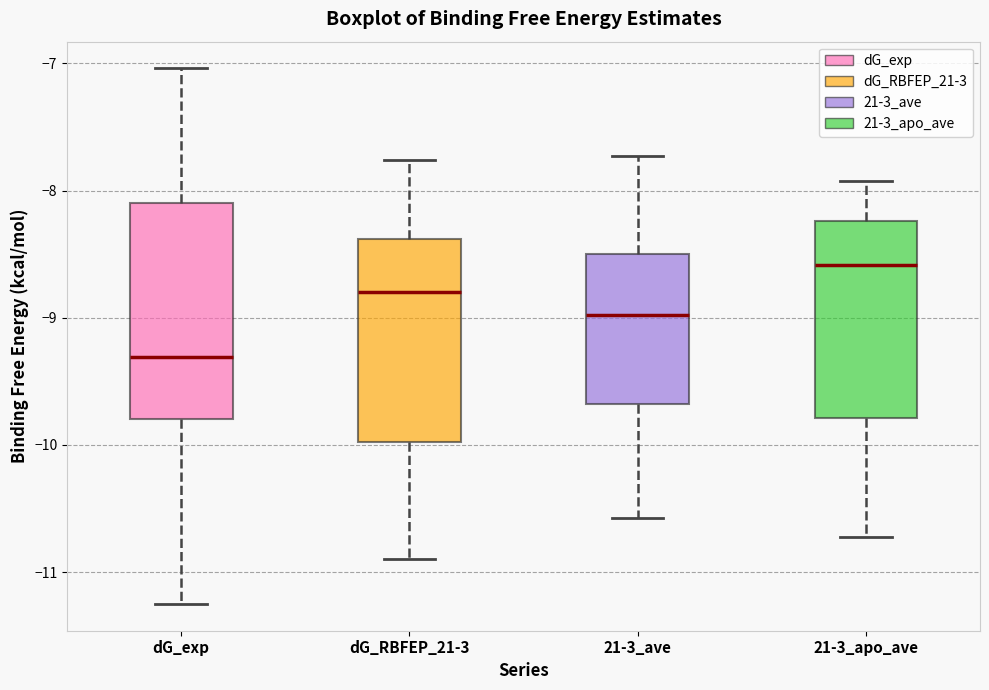

Reading left to right, read every box against the y-axis: the position of its median line, the range the box covers, and the ends of its whiskers. The values are not printed on the chart, so give them approximately, as read against the axis.

dG_exp: median -9.3, box -9.8 to -8.1, whiskers -11.2 to -7.0
dG_RBFEP_21-3: median -8.8, box -10.0 to -8.4, whiskers -10.9 to -7.8
21-3_ave: median -9.0, box -9.7 to -8.5, whiskers -10.6 to -7.7
21-3_apo_ave: median -8.6, box -9.8 to -8.2, whiskers -10.7 to -7.9